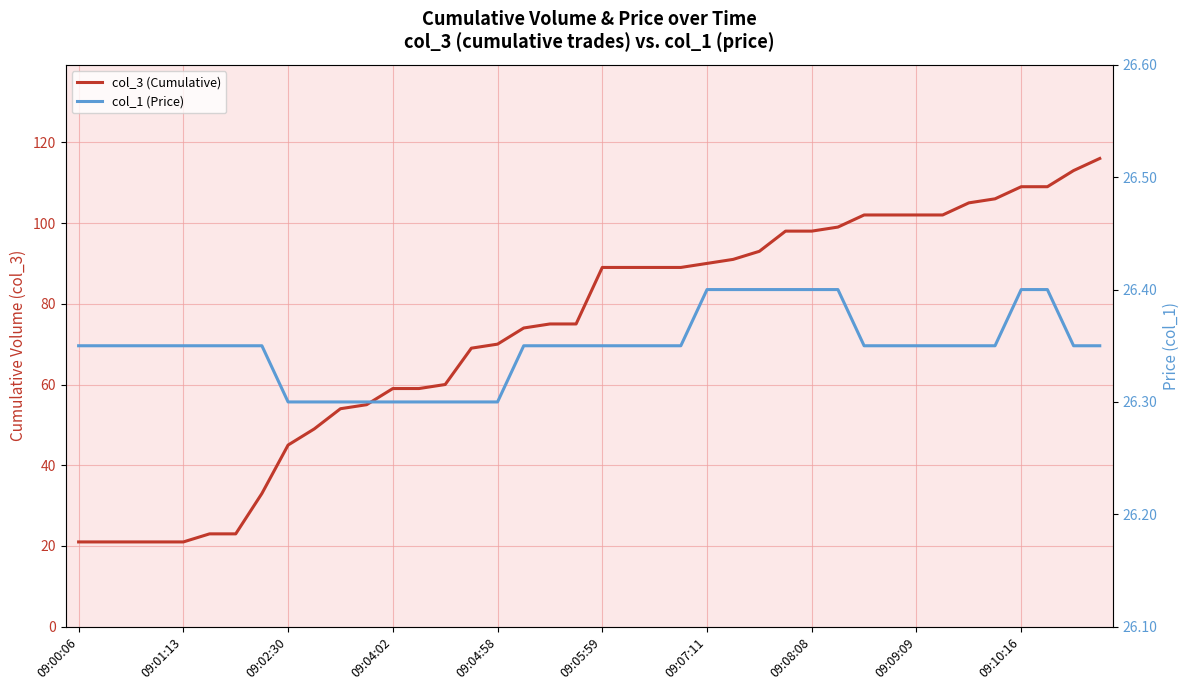

Between 29 and 23, which is larger?

29